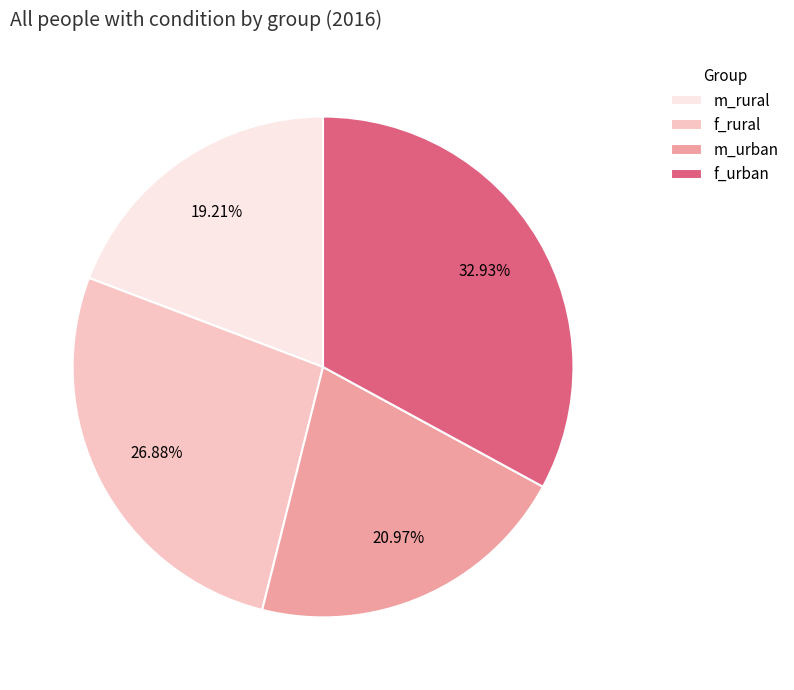

Rank the categories by value from lowest to highest.

m_rural, m_urban, f_rural, f_urban